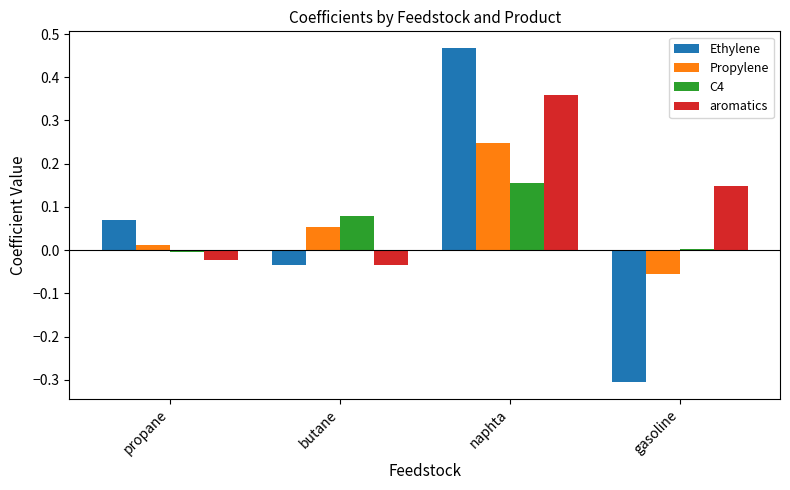

How many distinct data groups are displayed?

4